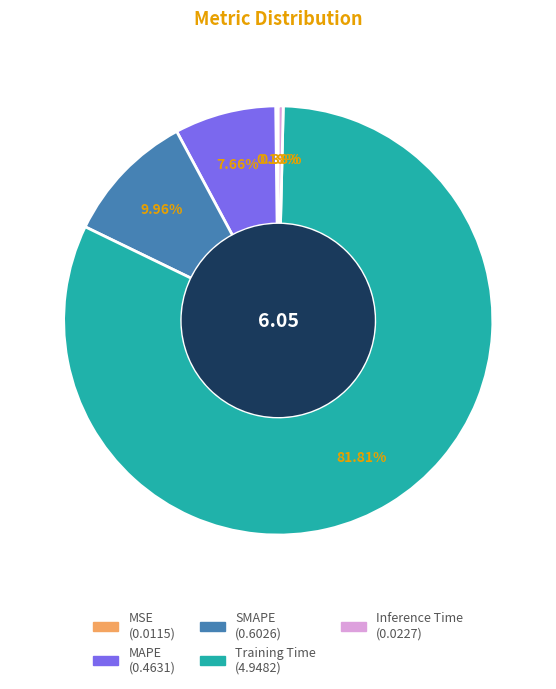

Do MAPE and Inference Time together represent more than half of the pie?

No